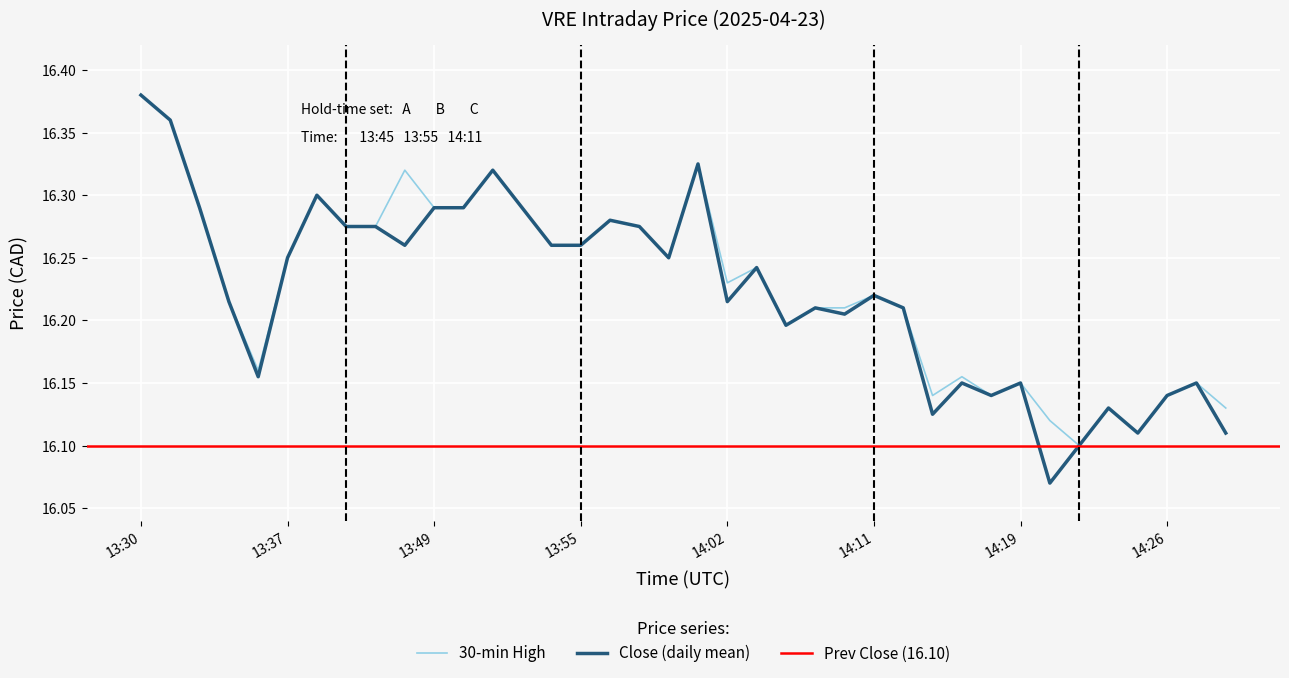

True or false: Close (daily mean) and High (30-min) cross at least once.

False